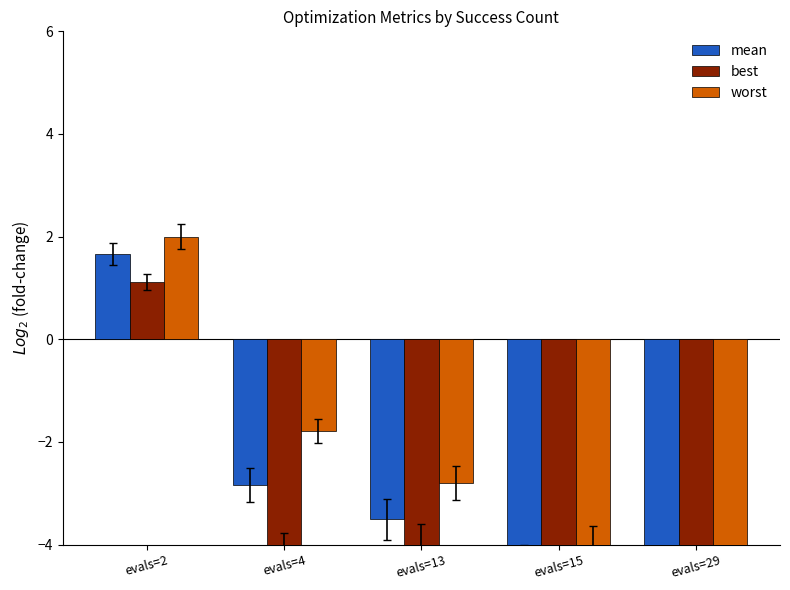

The worst series shows -4.1 at evals=15. True or false?

True